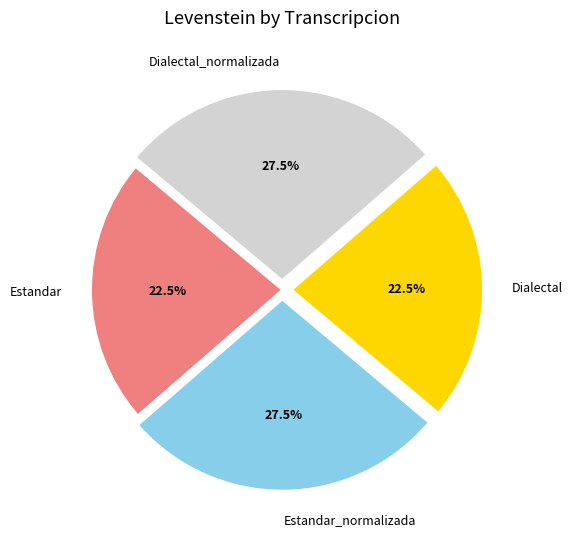

Does Estandar_normalizada represent more than half of the total?

No